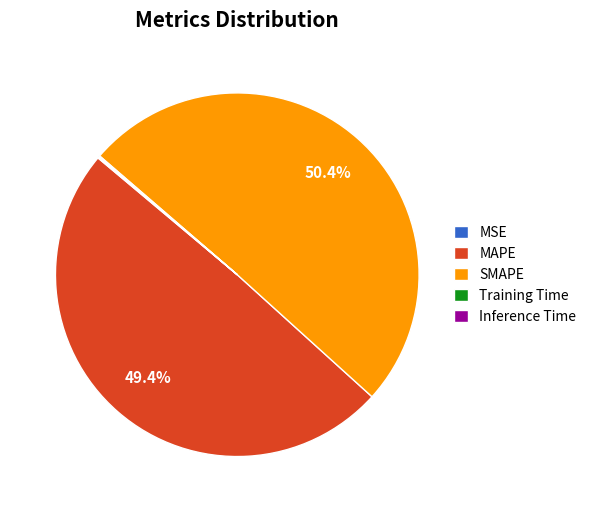

Which category has the biggest portion of the pie?

SMAPE